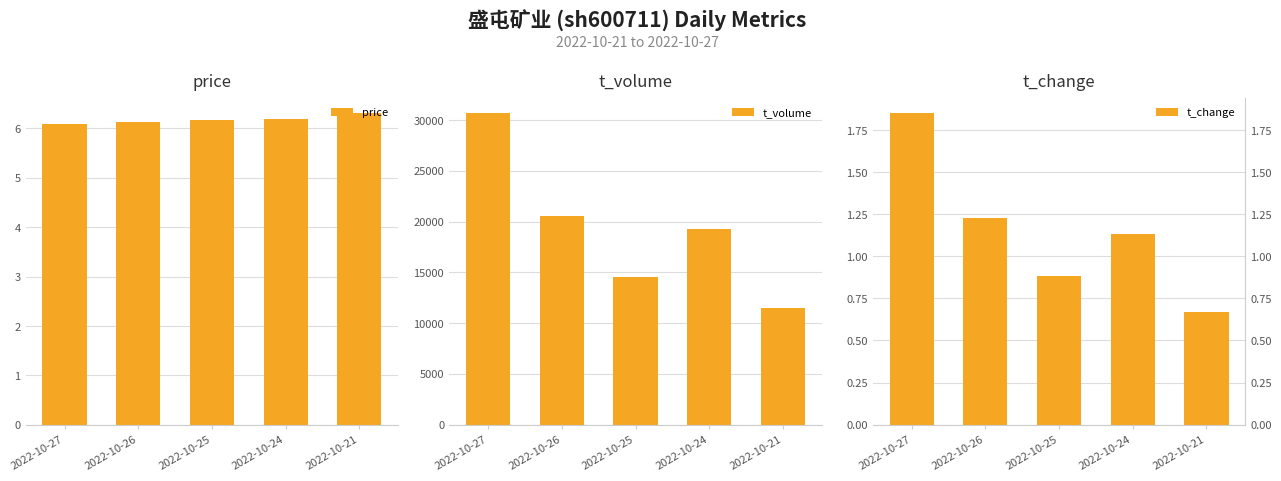

At which category does the chart reach its minimum across all series?

2022-10-21